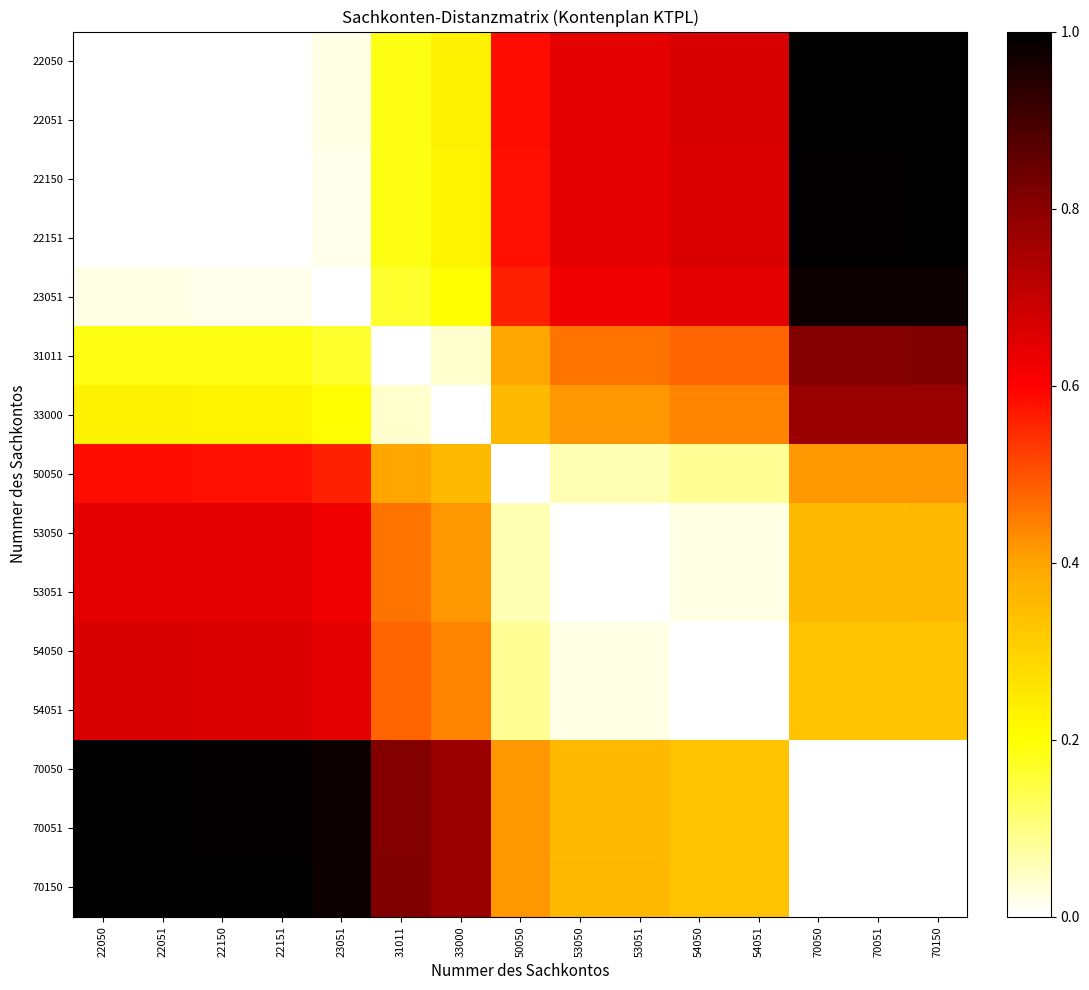

At how many categories does at least one series exceed 0?

15